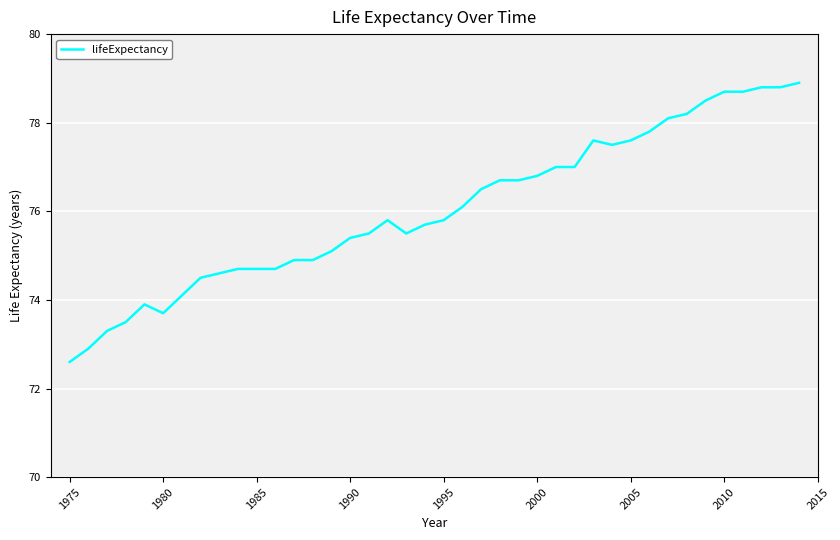

What is the sum of all values?

3041.8